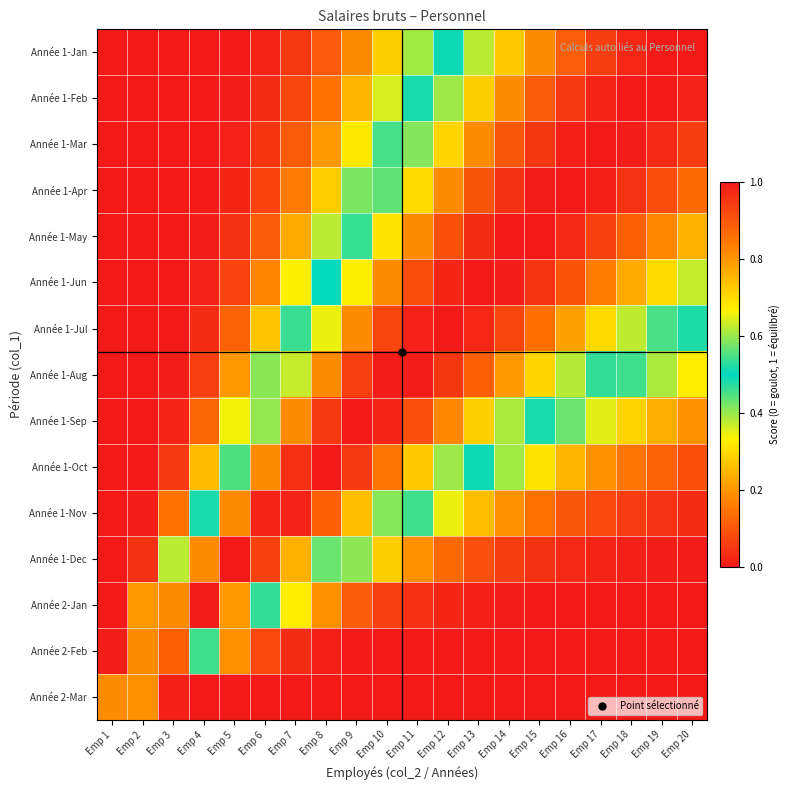

Which series changed the most between Emp 13 and Emp 15?

Année 1-Sep